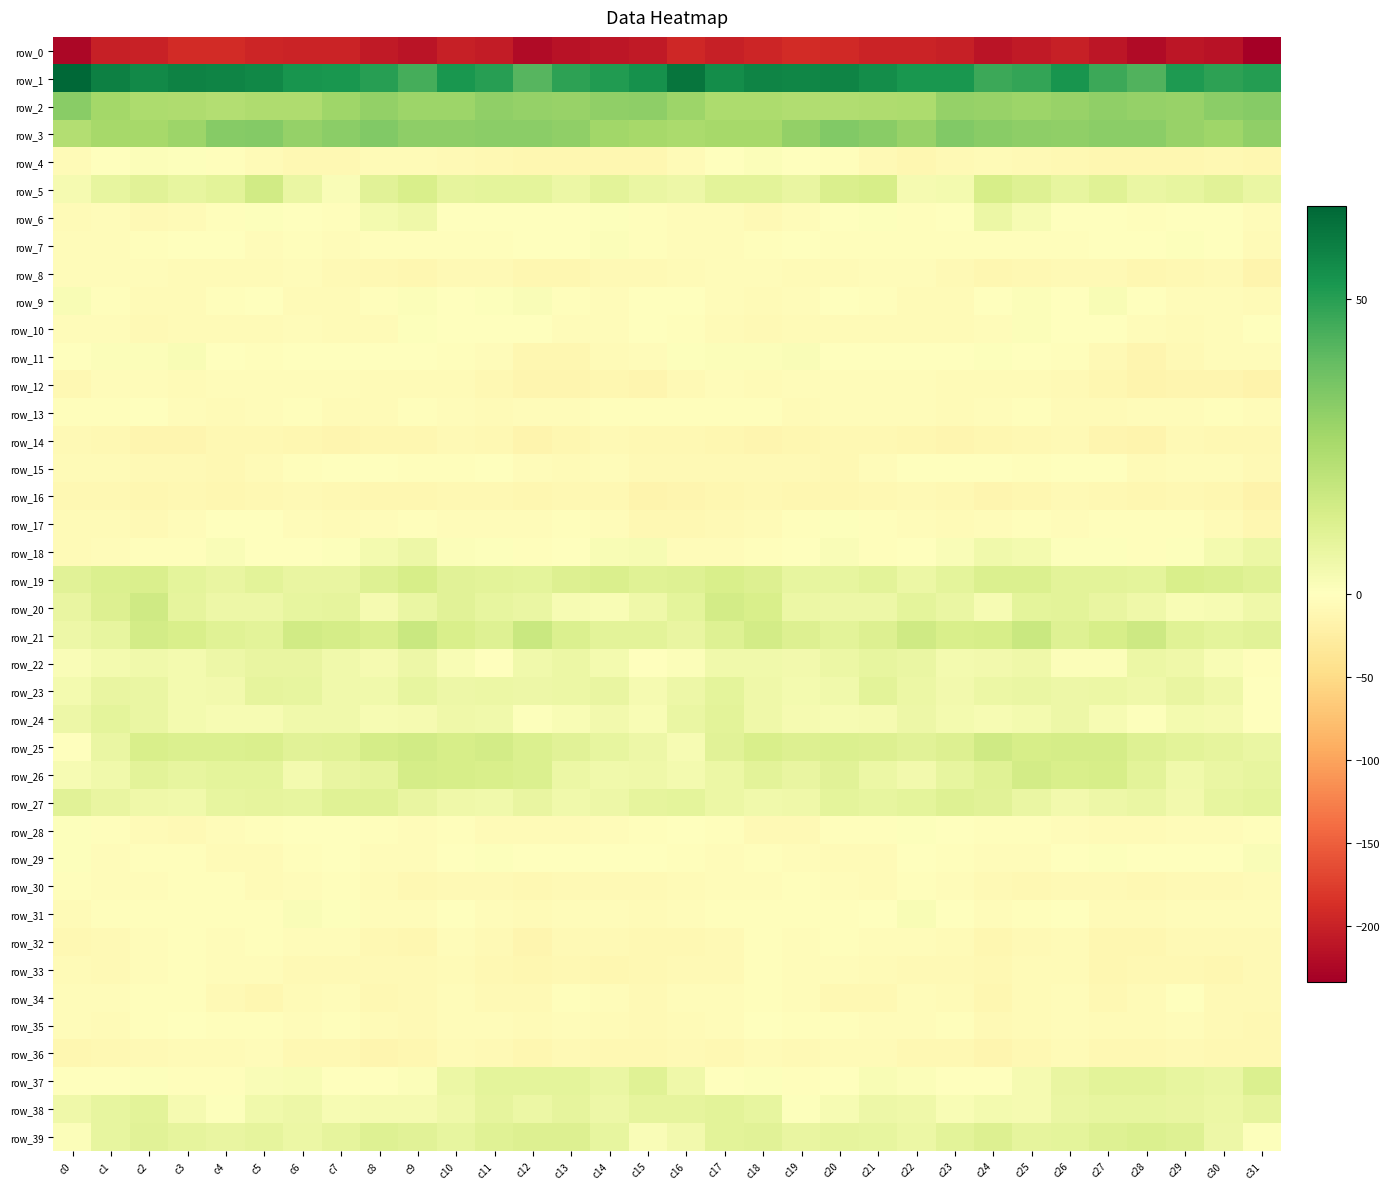

What is the sum of all row_14 values?

-360.3